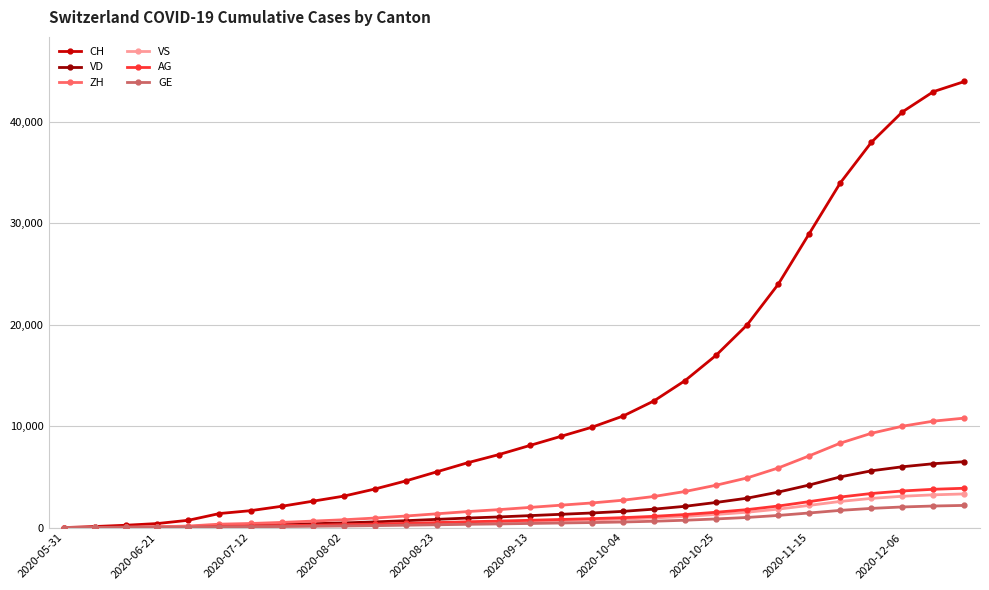

What is the highest value of the AG series?

3880